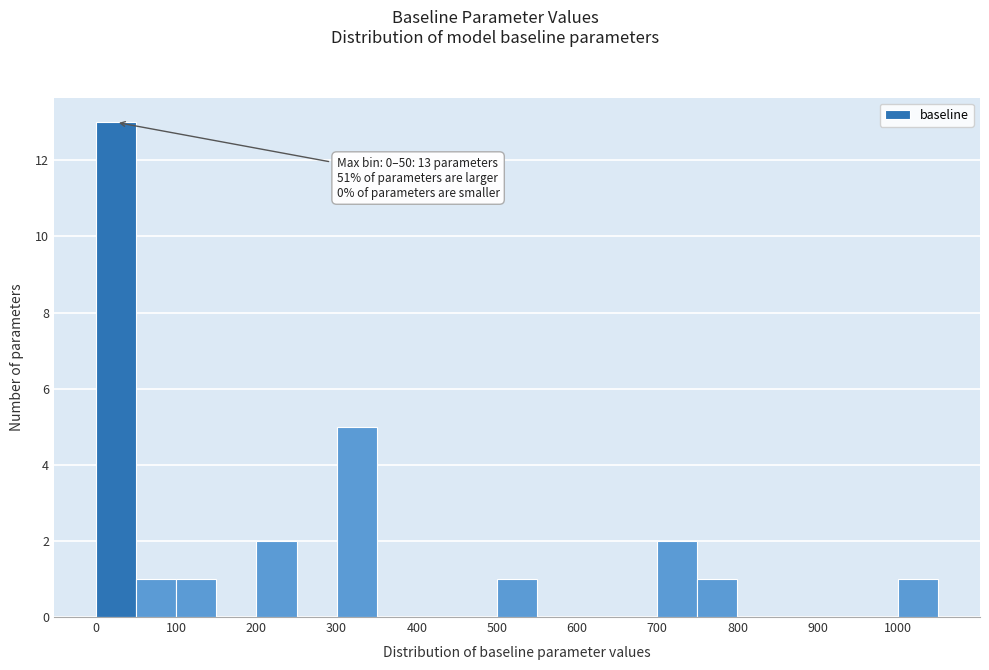

Which range on the x-axis has the tallest bar?

0 to 50